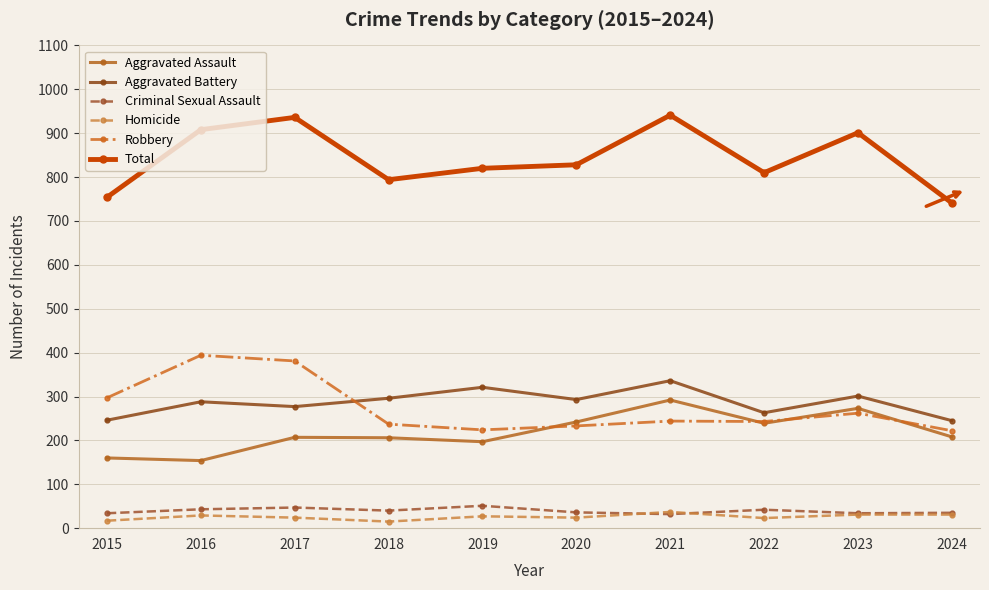

What are all the series names shown in the legend?

Aggravated Assault, Aggravated Battery, Criminal Sexual Assault, Homicide, Robbery, Total